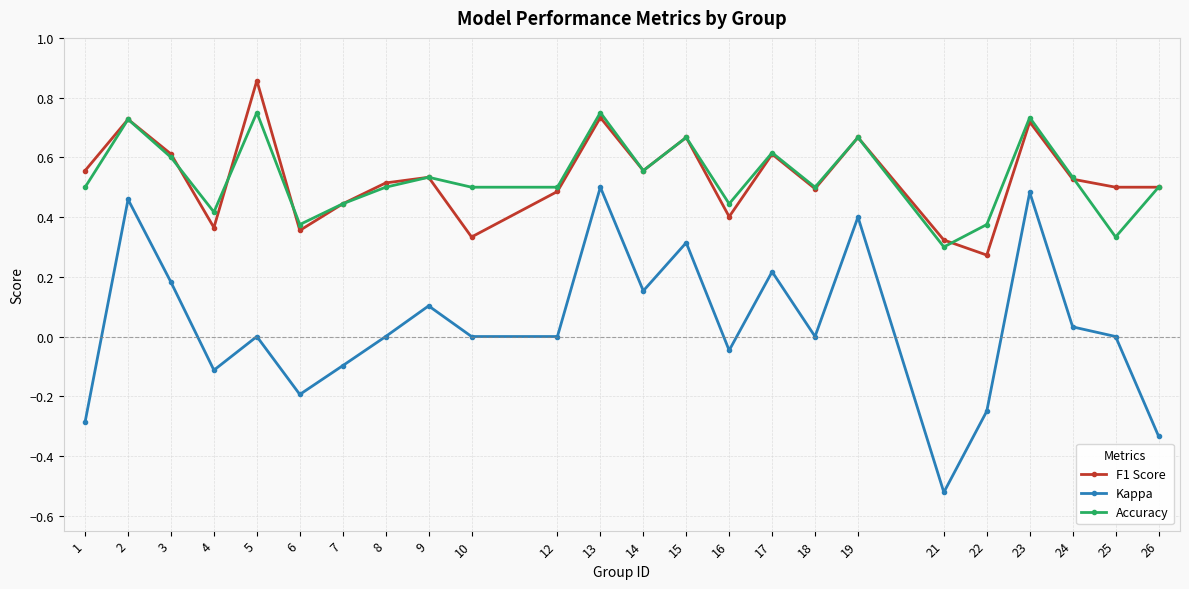

Which series has the widest spread of values?

Kappa